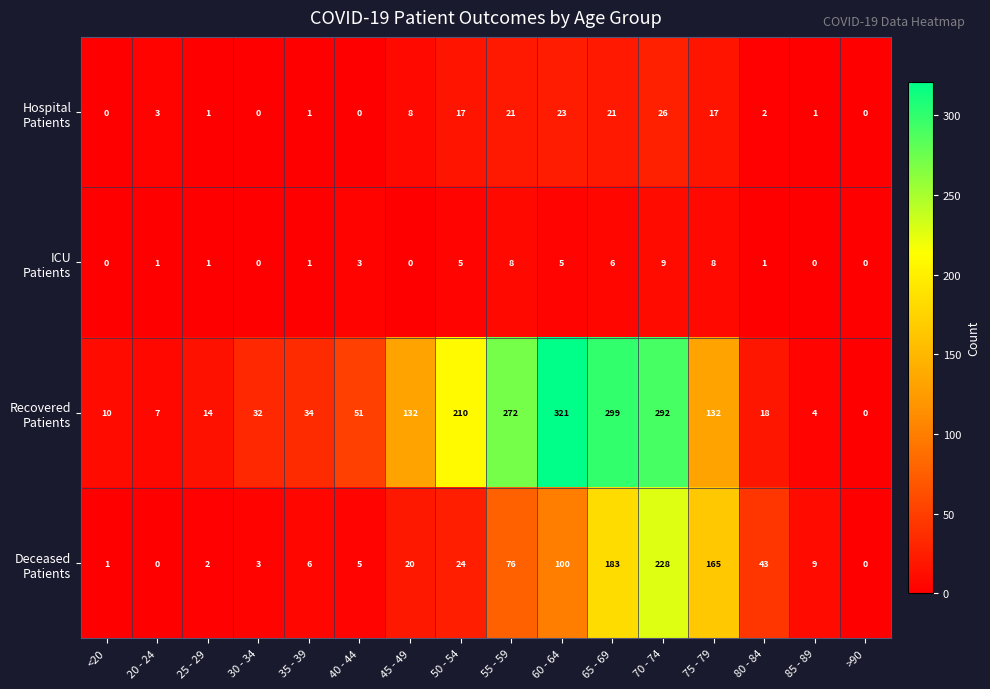

What is the spread (max minus min) of values at 30 - 34?

32